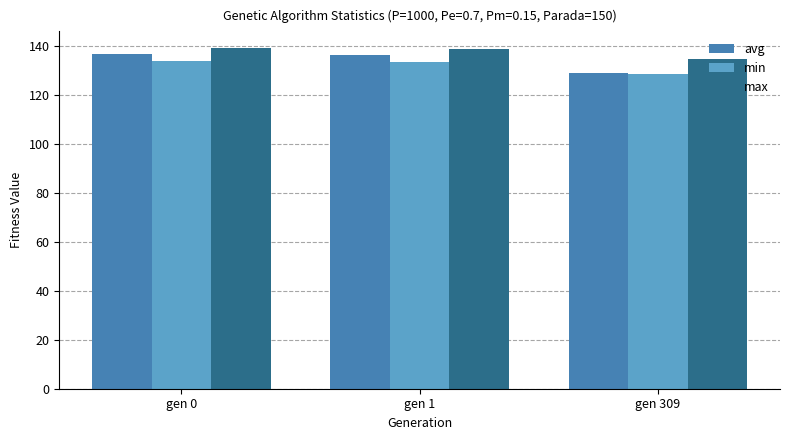

What is the maximum value for avg?

136.6